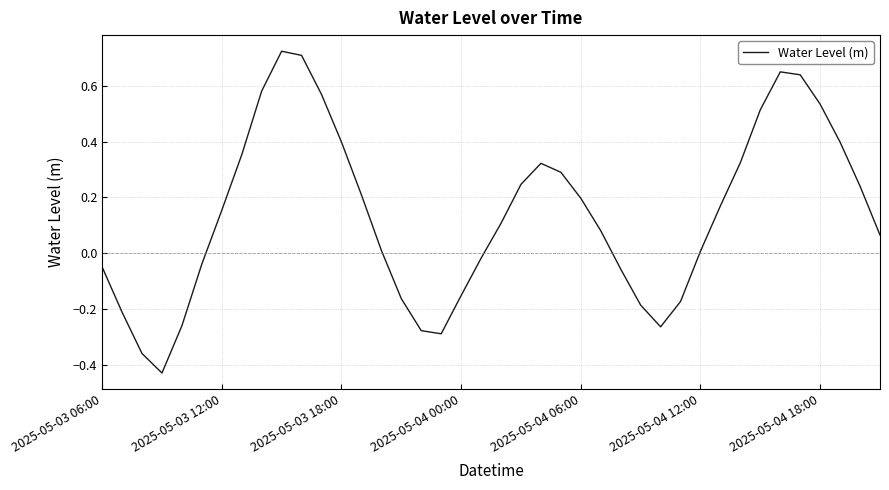

True or false: the data has more than 1 interior local peaks.

True